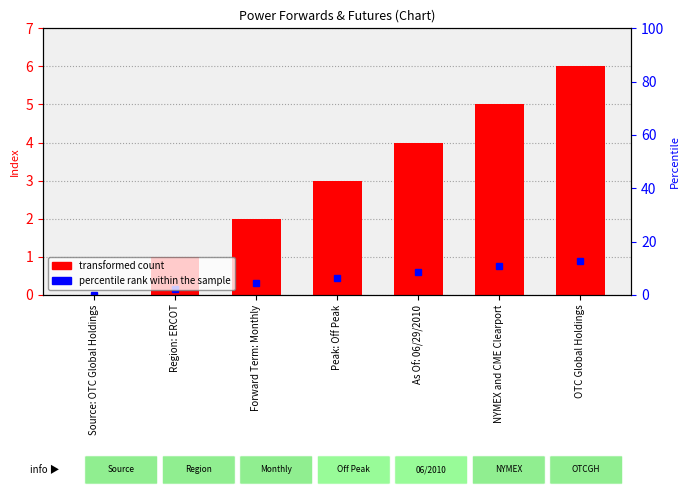

Reading left to right, extract all data points from this chart.

0	1	2	3	4	5	6